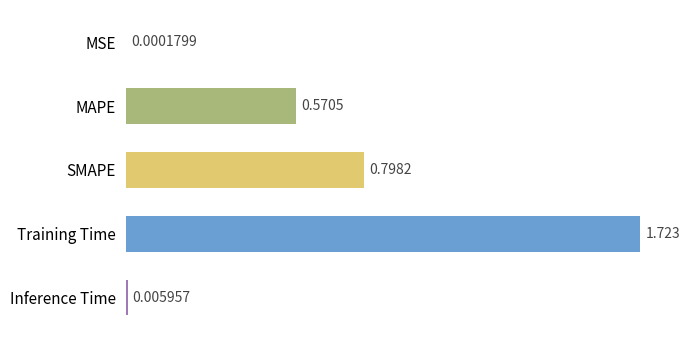

Where is the data nearest to the value 0?

MSE